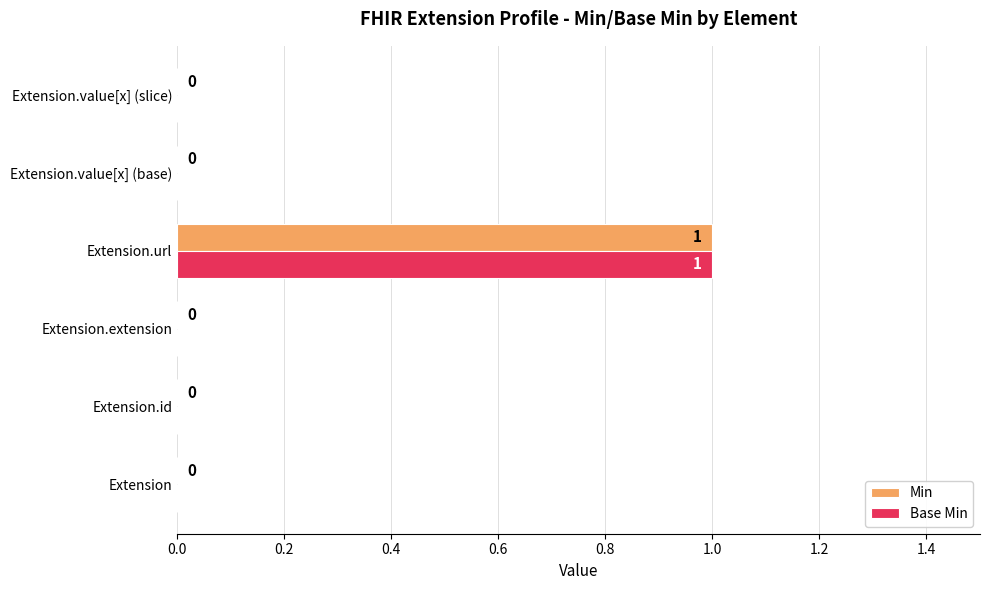

Which category has the highest value across all series?

Extension.url